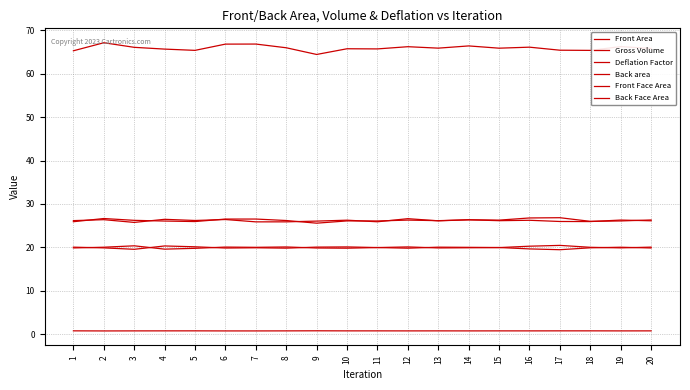

How many lines are shown in the chart?

6